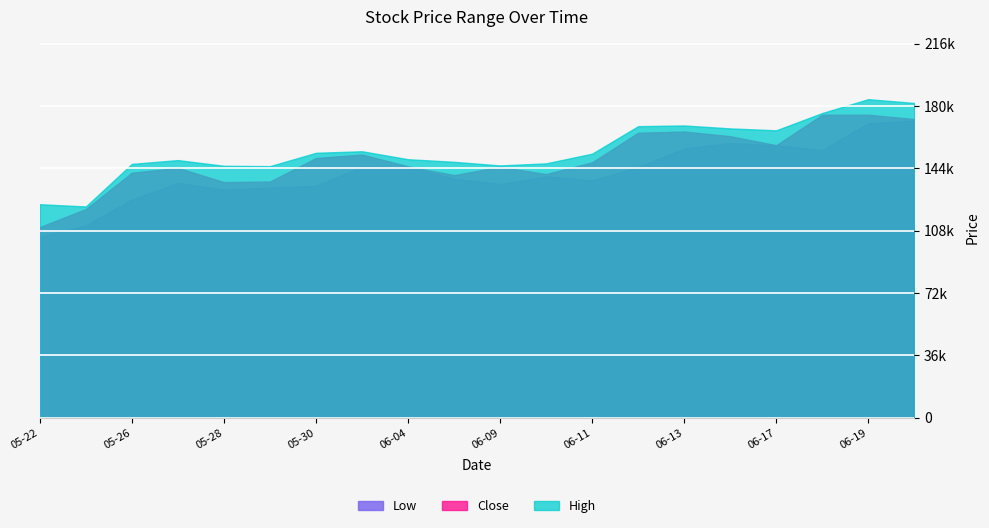

Does the chart display data point markers on the line(s)?

No